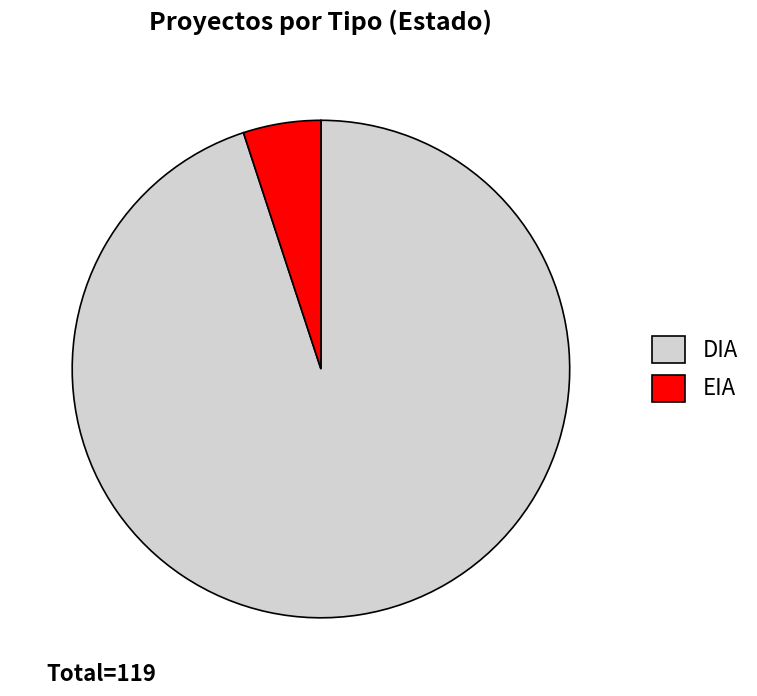

What is the ratio of the value at DIA to the value at EIA?

18.8